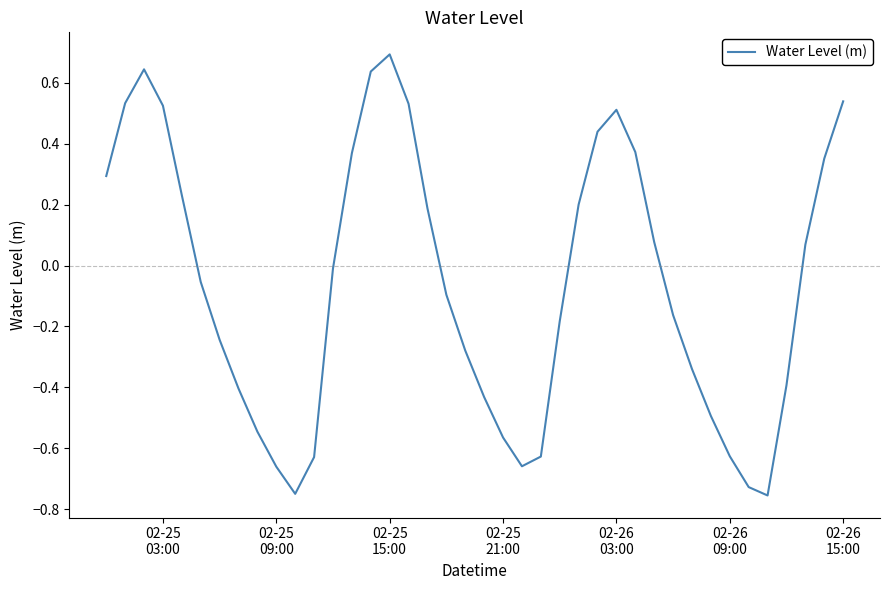

Is this an area chart (filled region under the line)?

No